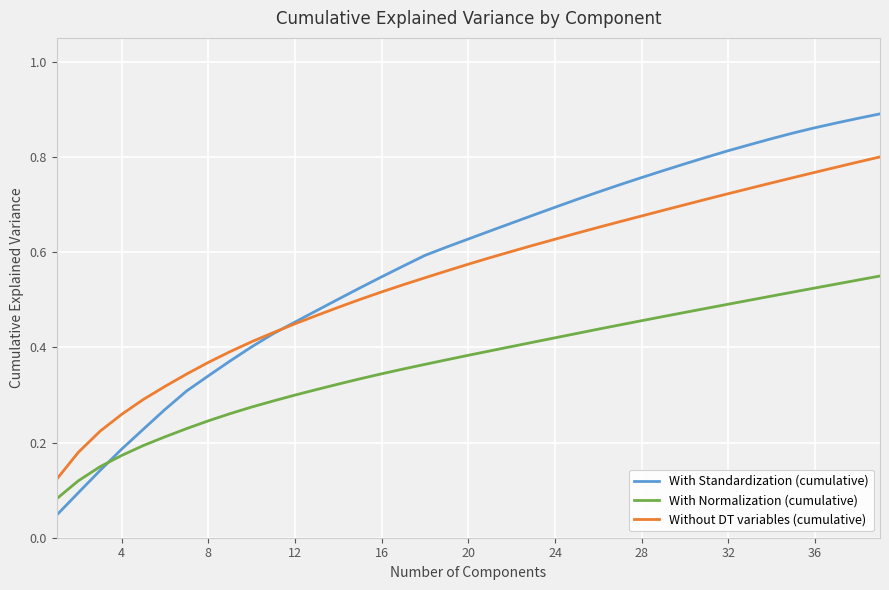

List the series in order of their peak value, highest first.

With Standardization (cumulative), Without DT variables (cumulative), With Normalization (cumulative)